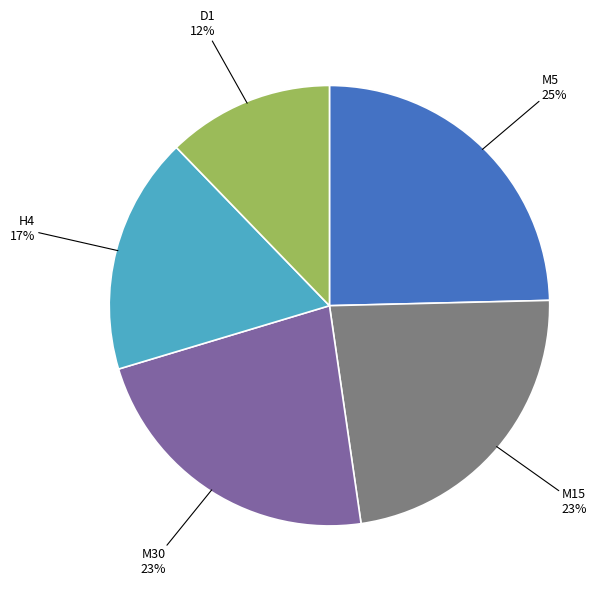

To the nearest percent, what portion does M30 represent?

23%